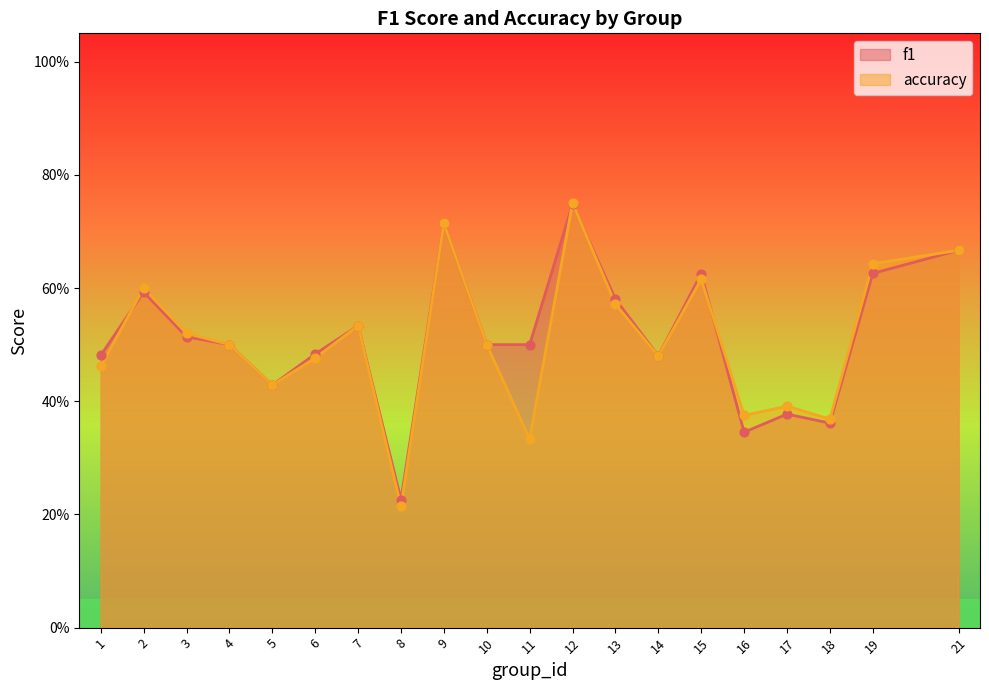

What are all the series names shown in the legend?

f1, accuracy